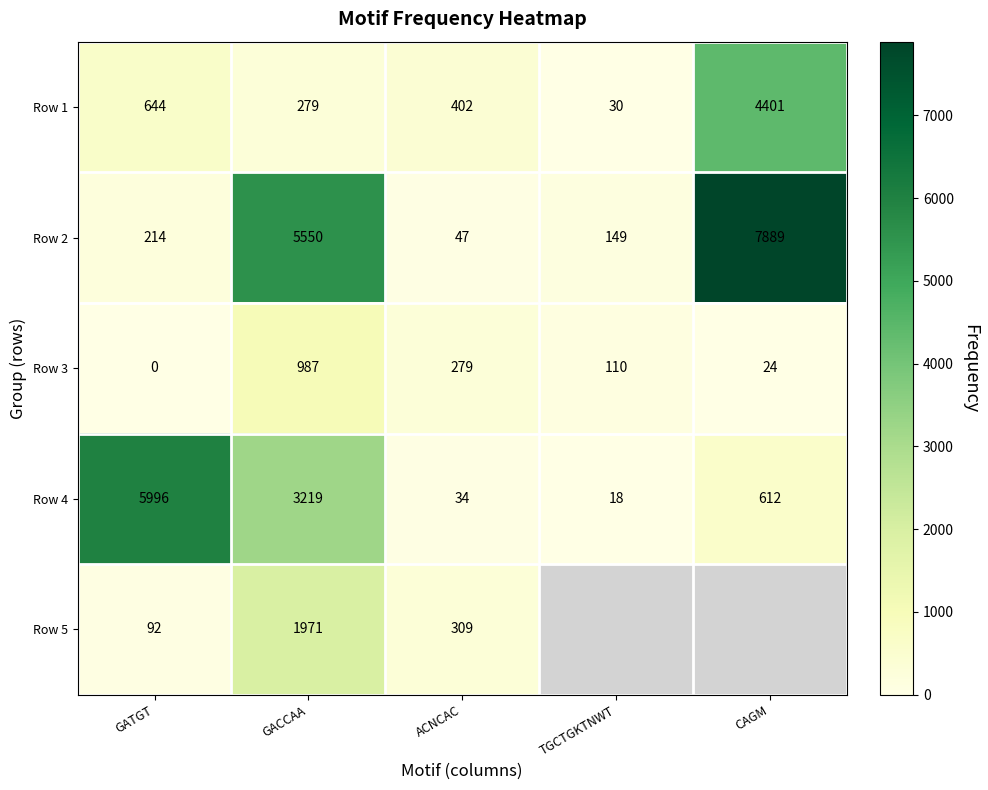

What is the average value of the Row 4 series?

1976